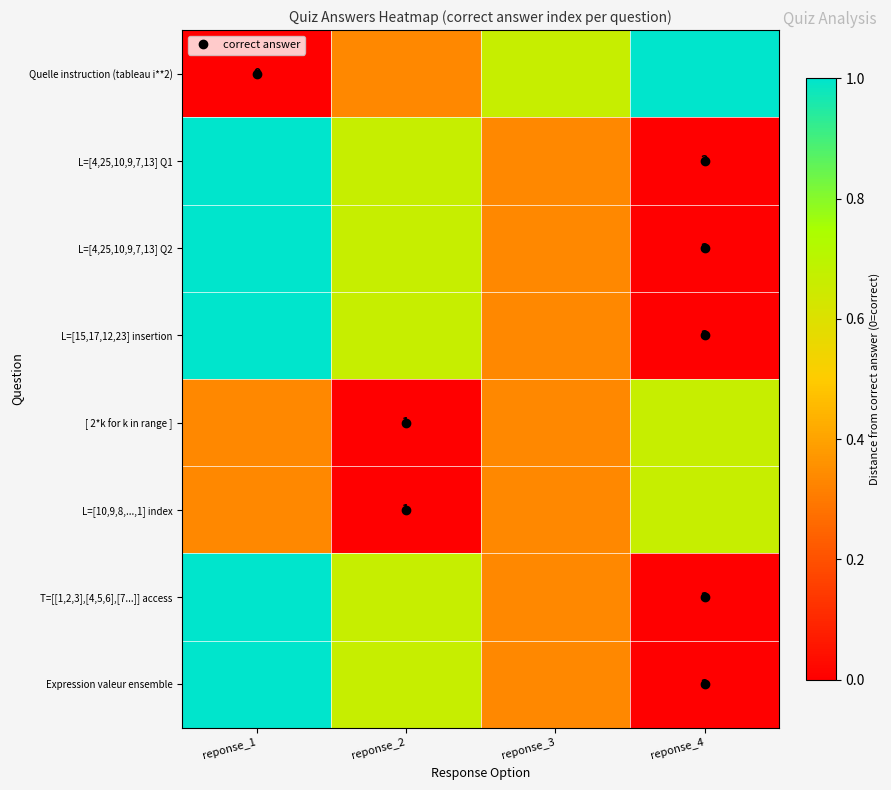

What is the maximum value shown in the chart?

1.0